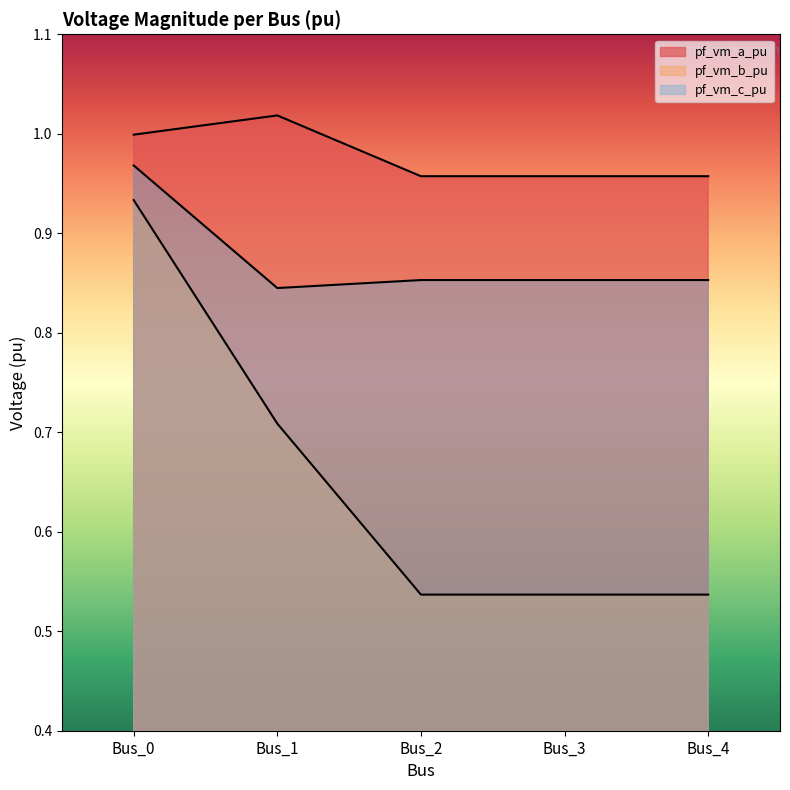

Which series has the largest total across all categories?

pf_vm_a_pu